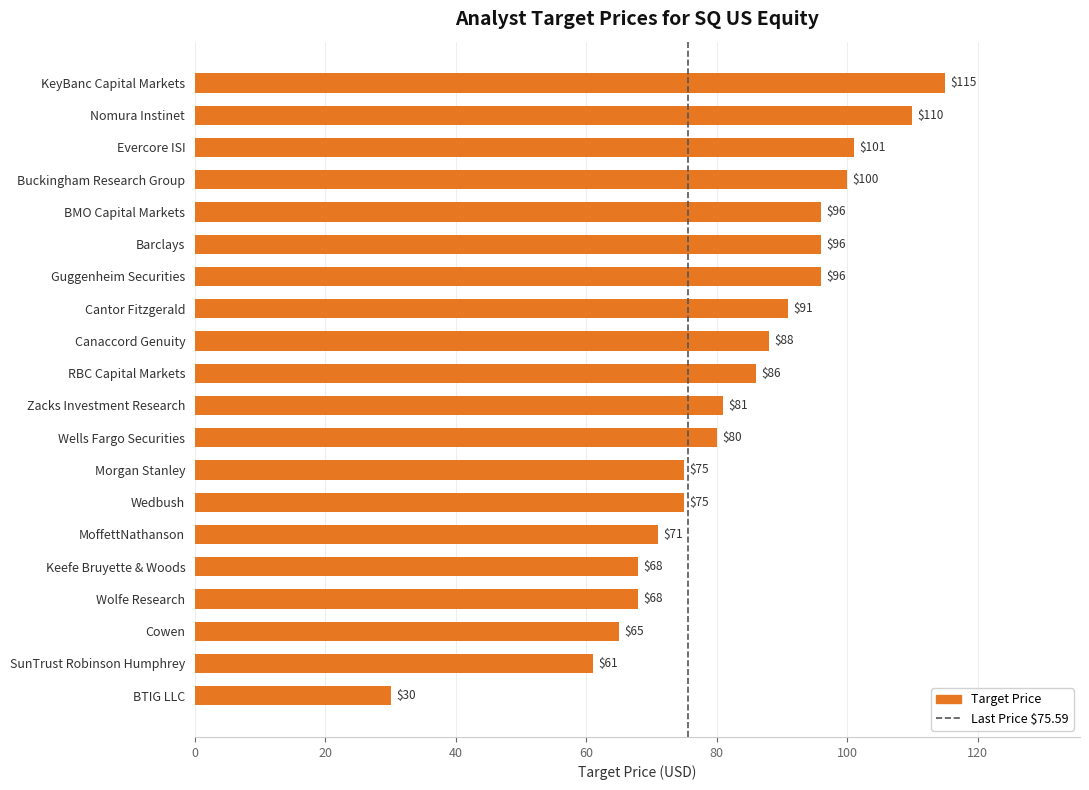

Approximately how many times larger is the value at Guggenheim Securities compared to Canaccord Genuity?

1.1